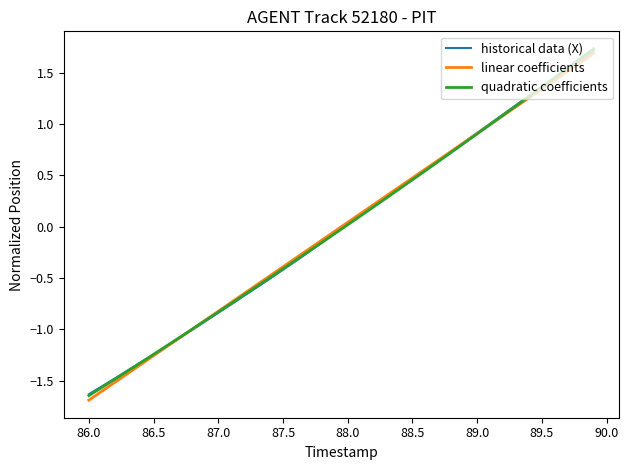

What is the greatest value displayed?

1.7